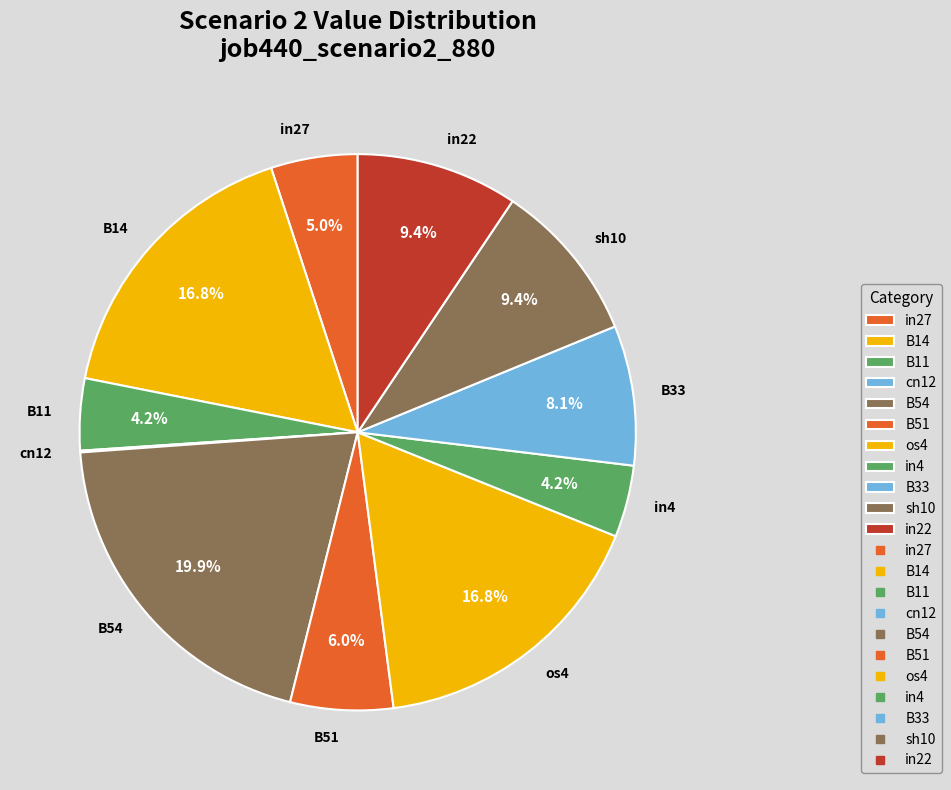

To the nearest percent, what is the combined percentage of in22 and B54?

29%